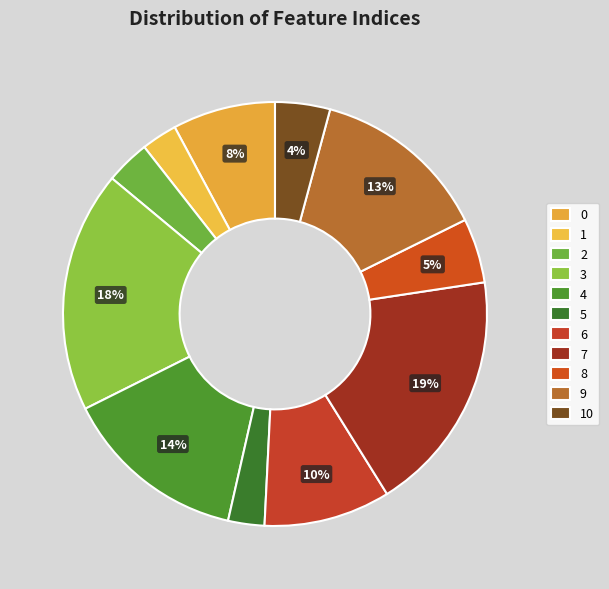

Approximately how many times larger is the value at 8 compared to 3?

0.3